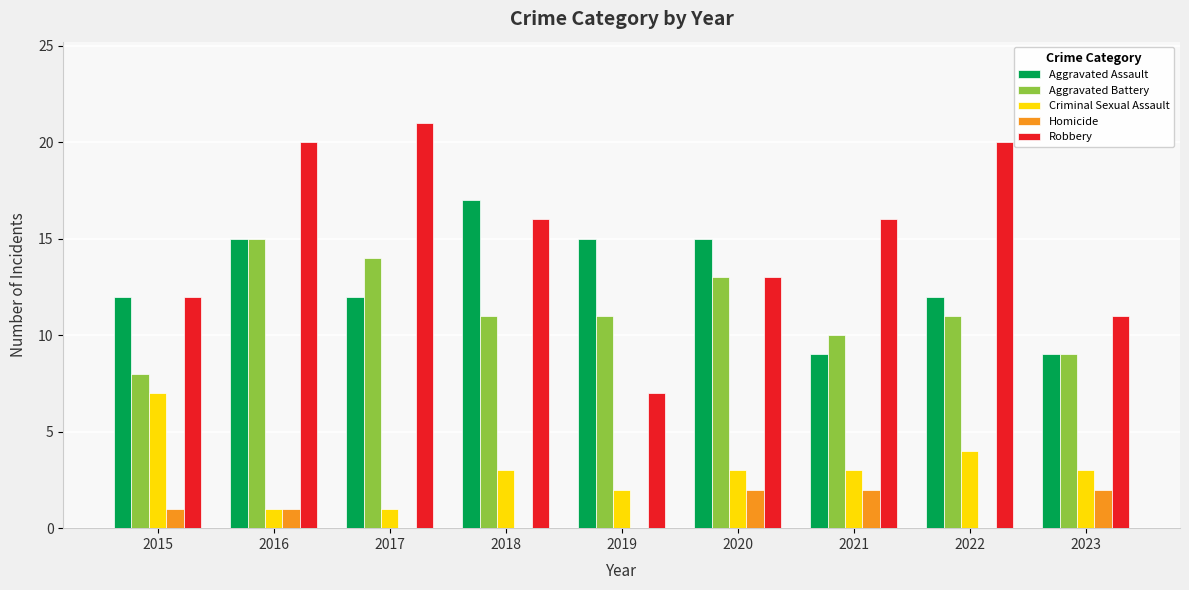

True or false: Aggravated Battery has a value of 15 at 2016.

True